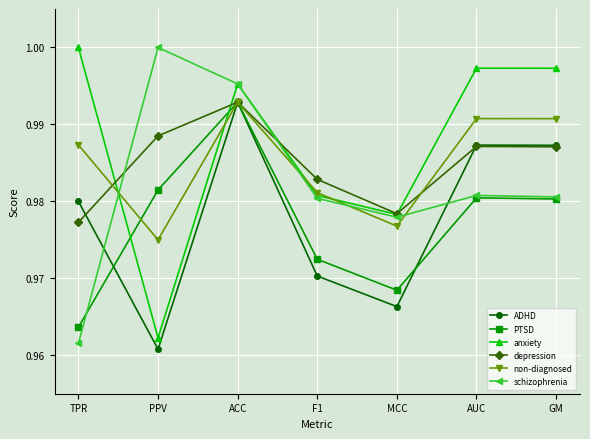

Which category has the lowest value in the schizophrenia series?

TPR